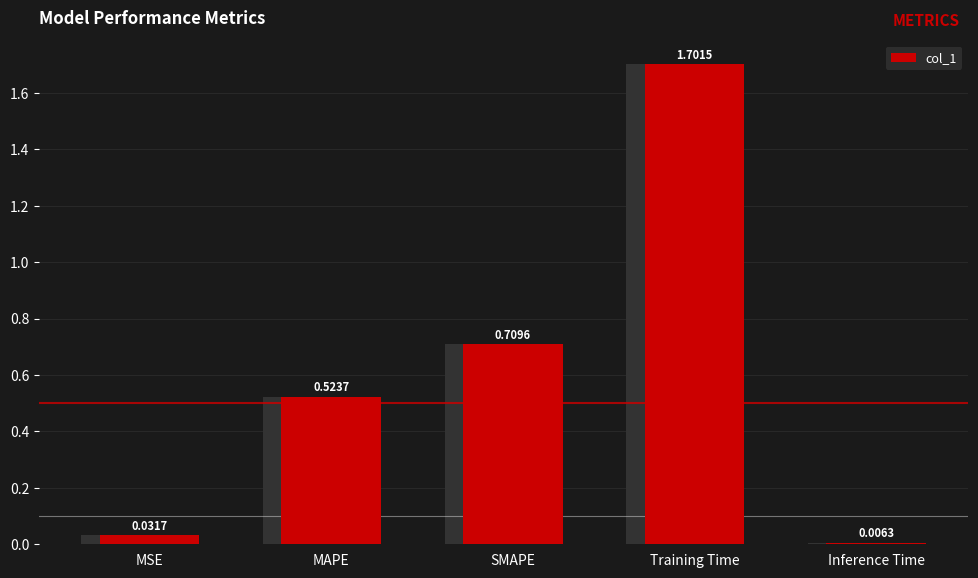

At which category does the chart reach its minimum across all series?

Inference Time